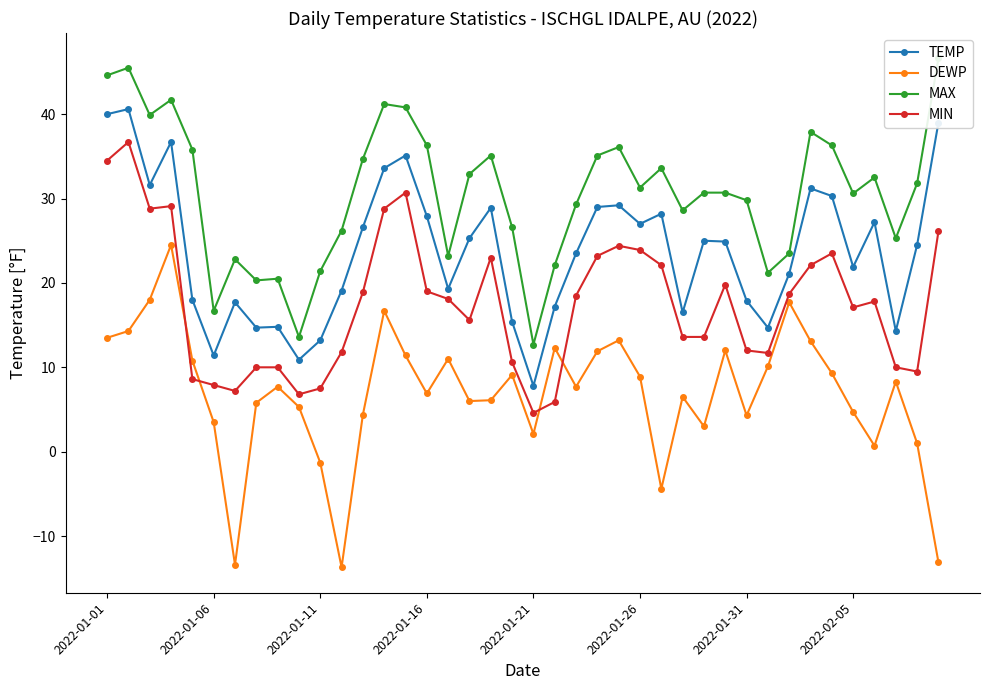

What is the minimum value for MIN?

4.6